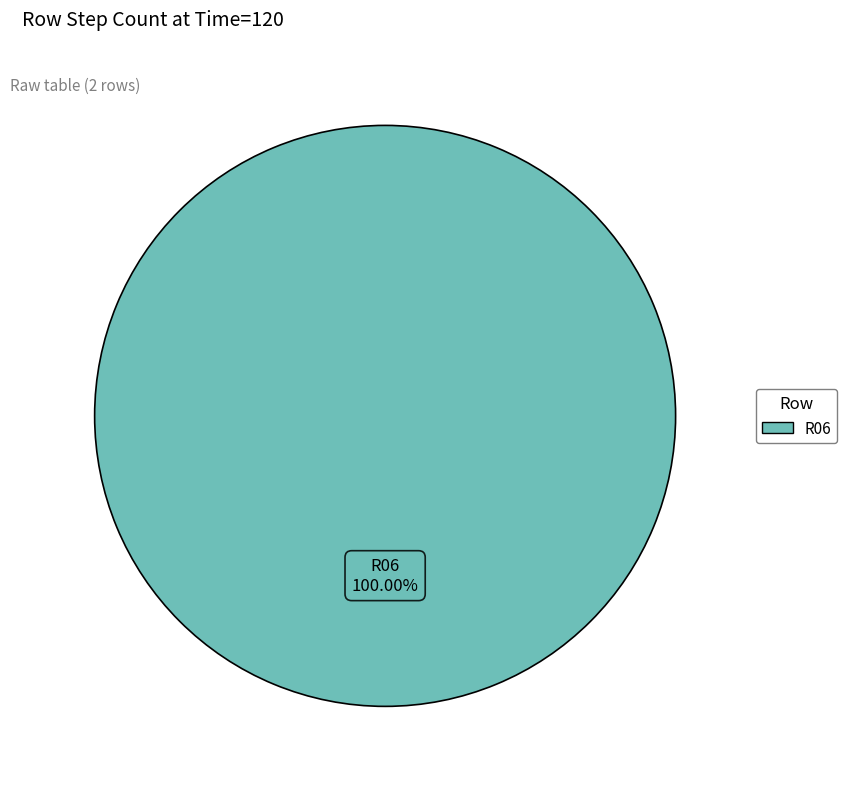

Rank the categories by value from lowest to highest.

R06